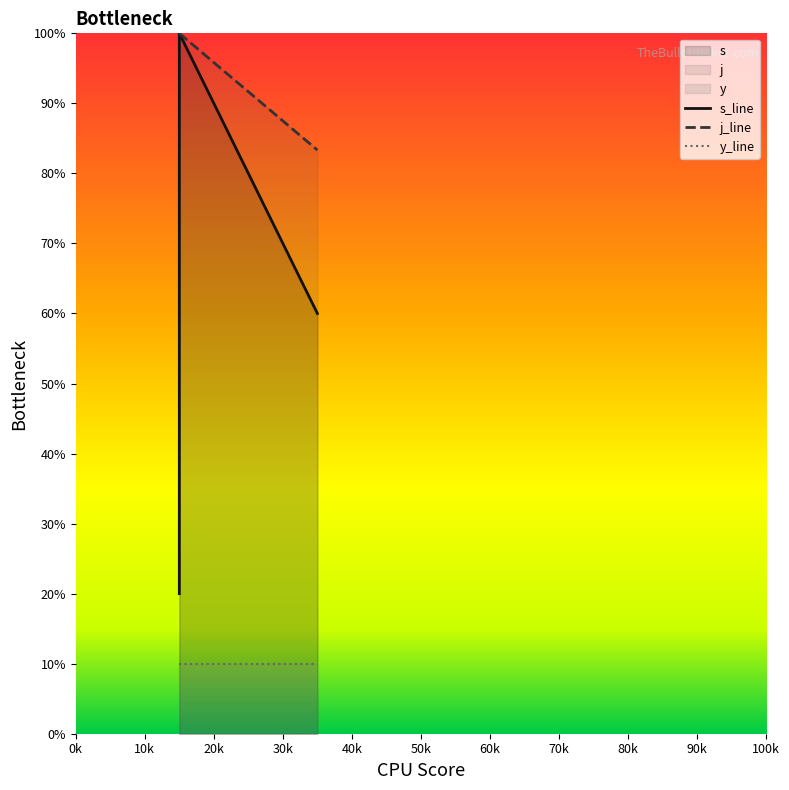

What is the total value across all series at 7?

143.3